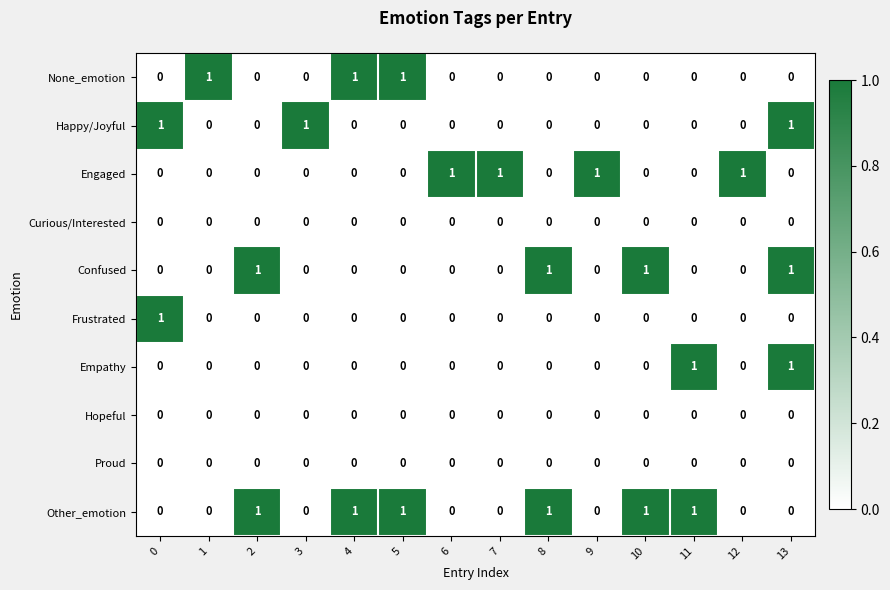

The value of Frustrated at 4 is -1. True or false?

False